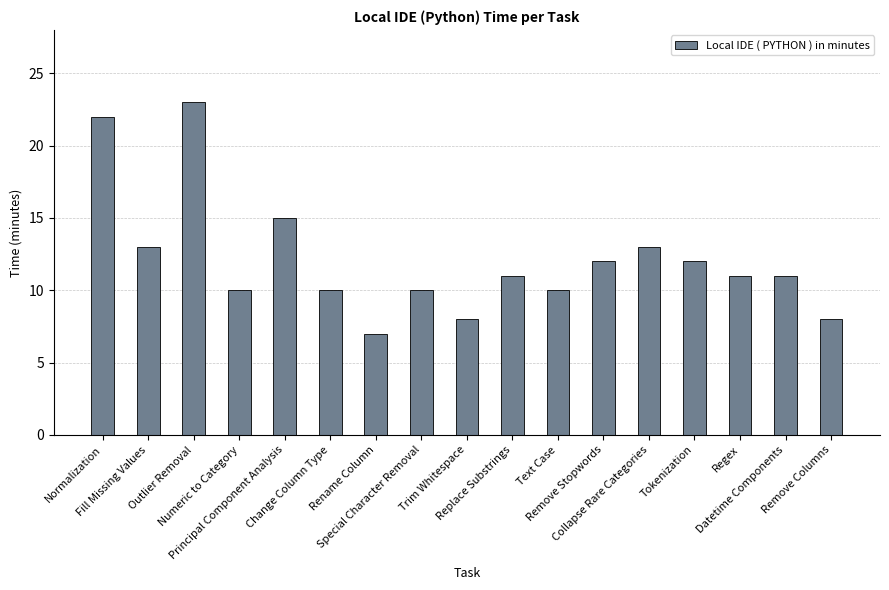

How many bars are there in total?

17